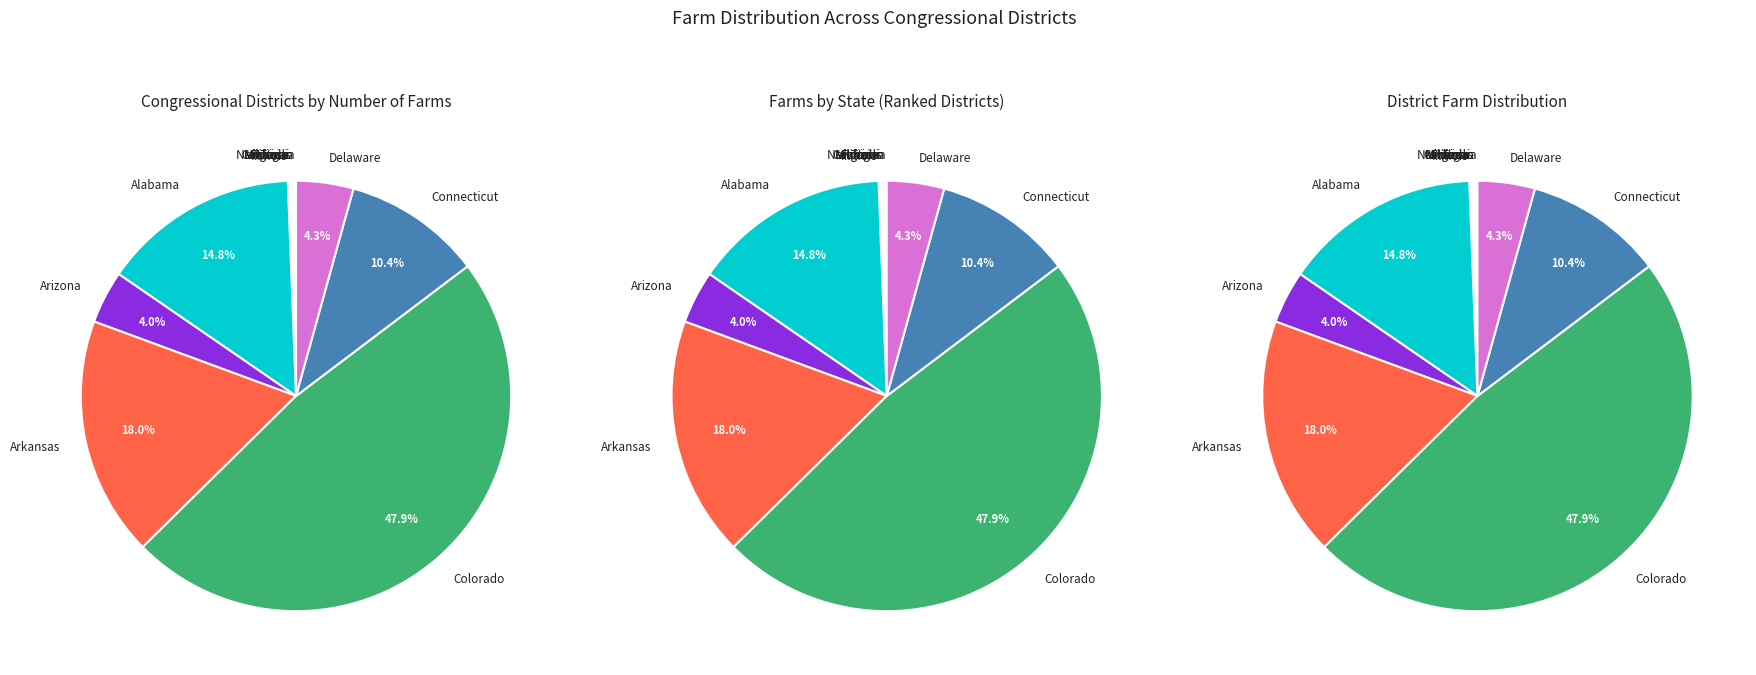

What portion of the pie excludes Michigan?

99.9%